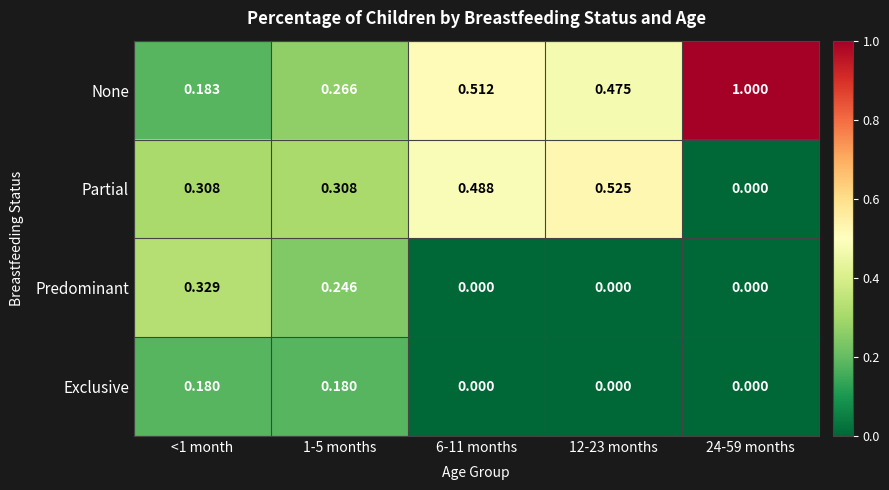

Which label corresponds to the largest value in the chart?

24-59 months